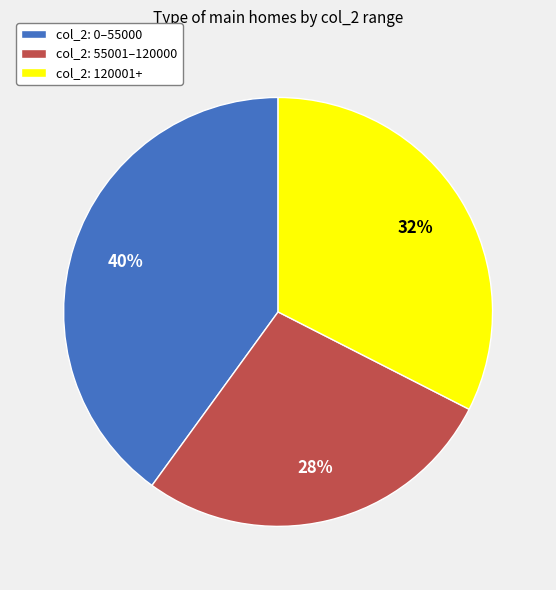

Which category has the biggest portion of the pie?

col_2: 0–55000